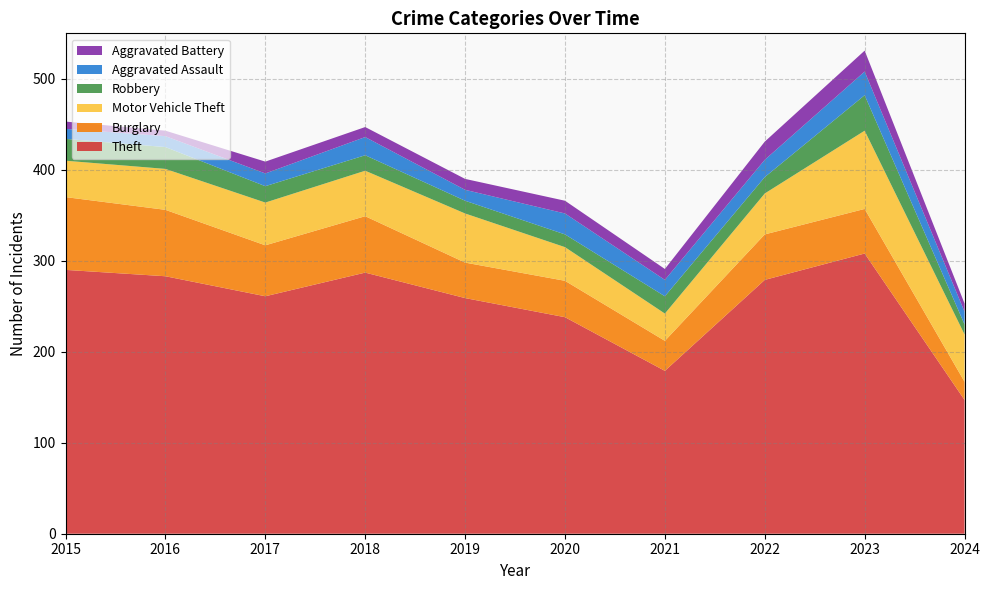

What is the value of the Motor Vehicle Theft point at the 2nd from the left?

45